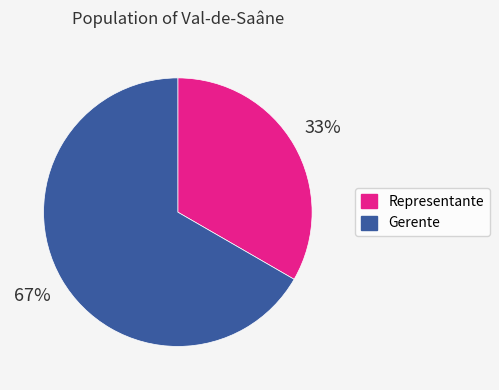

Do Gerente and Representante together represent more than half of the pie?

Yes